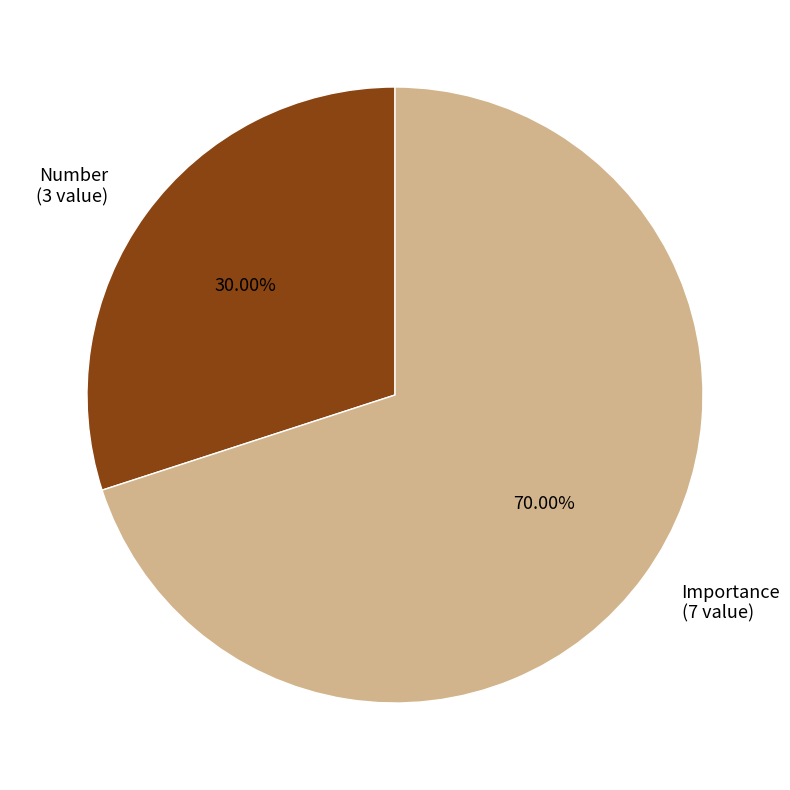

Is there a majority slice in this chart?

Yes